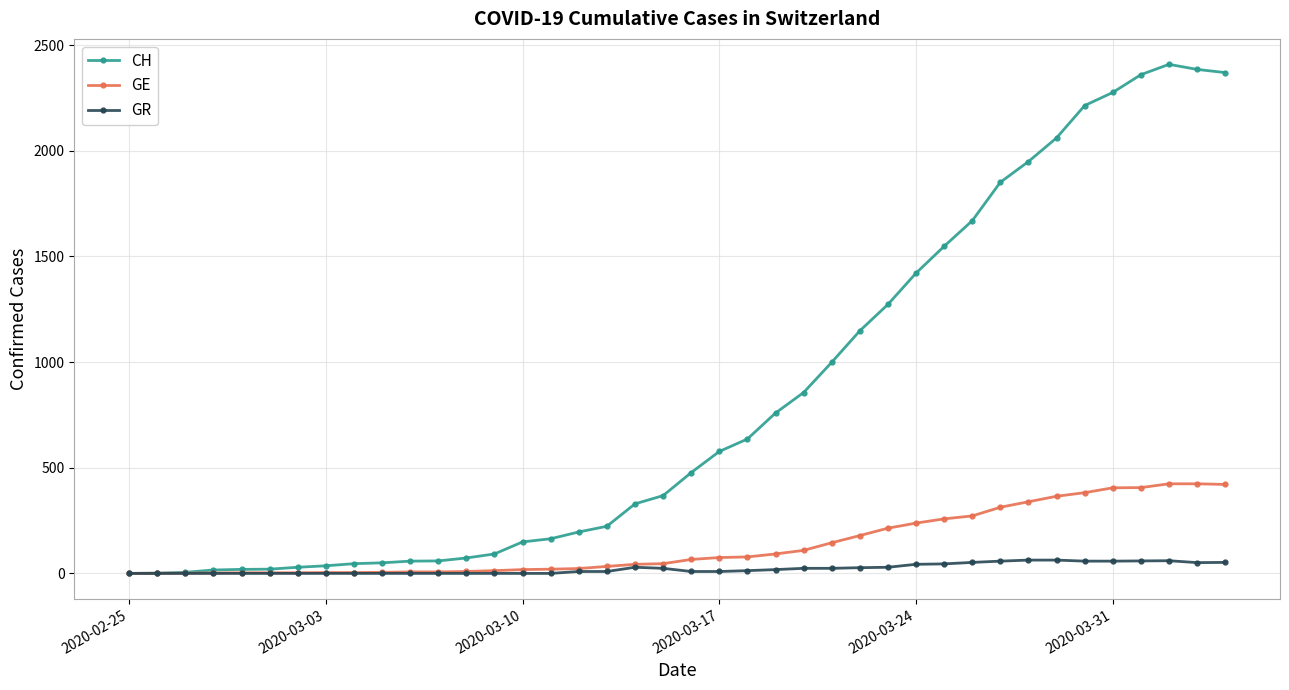

Which series has the largest range (max minus min)?

CH